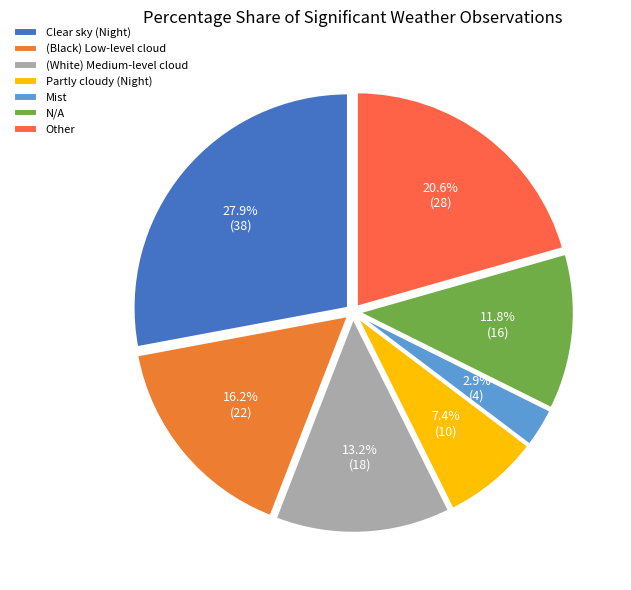

What is the change in value from (White) Medium-level cloud to Partly cloudy (Night)?

-8